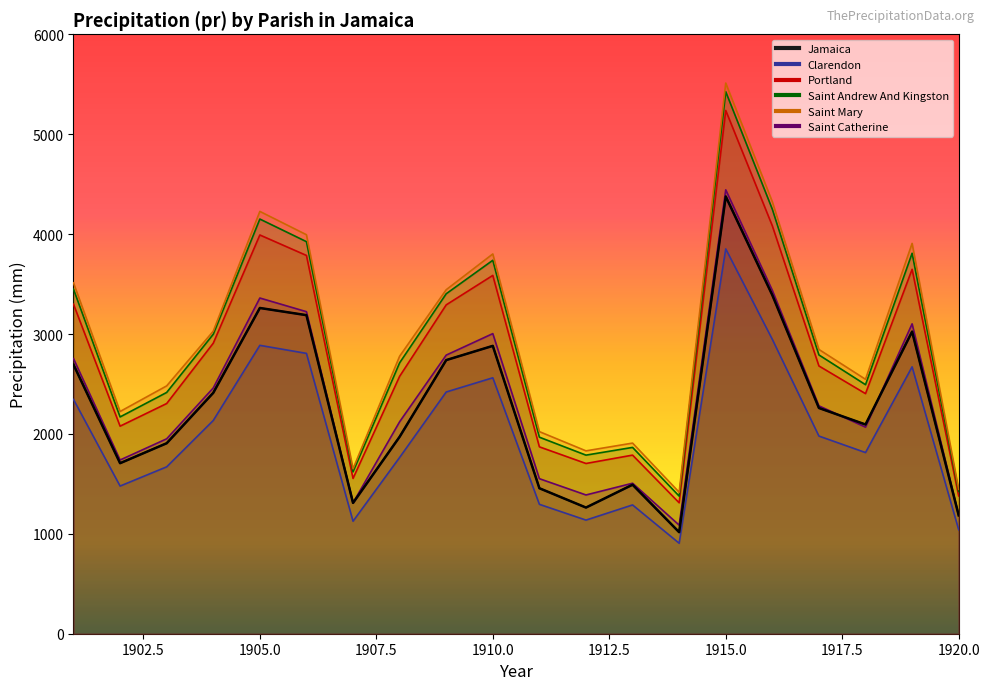

What is the greatest value displayed?

4377.1